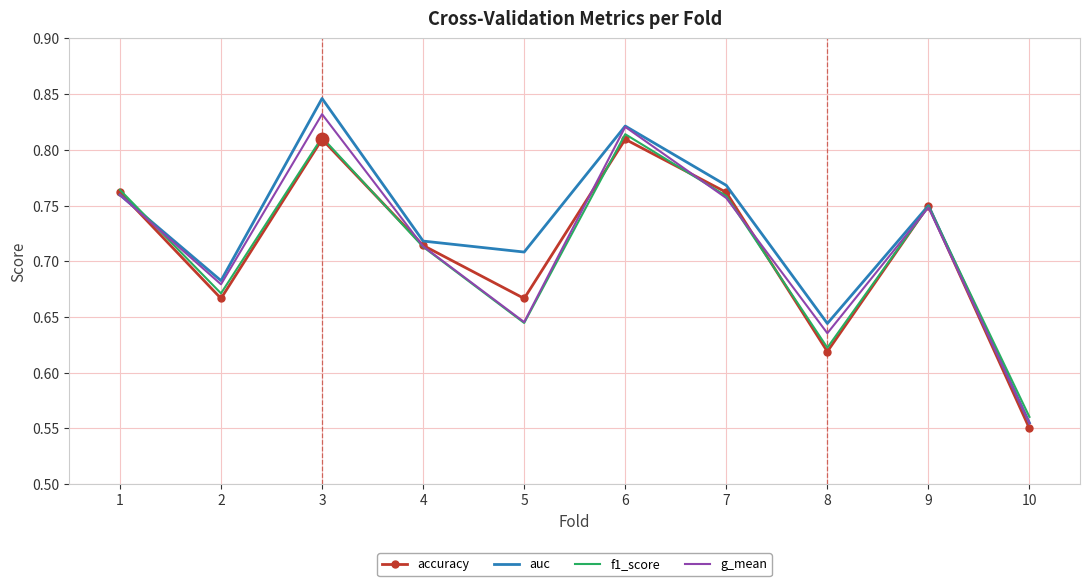

Which series has the largest range (max minus min)?

auc